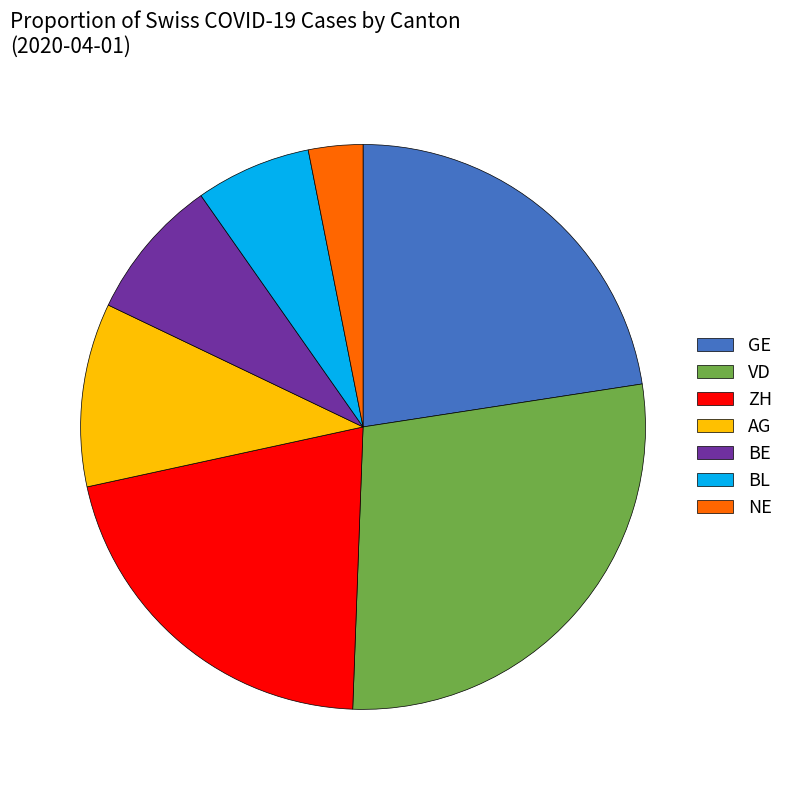

Combined, do AG and BE account for over 50%?

No